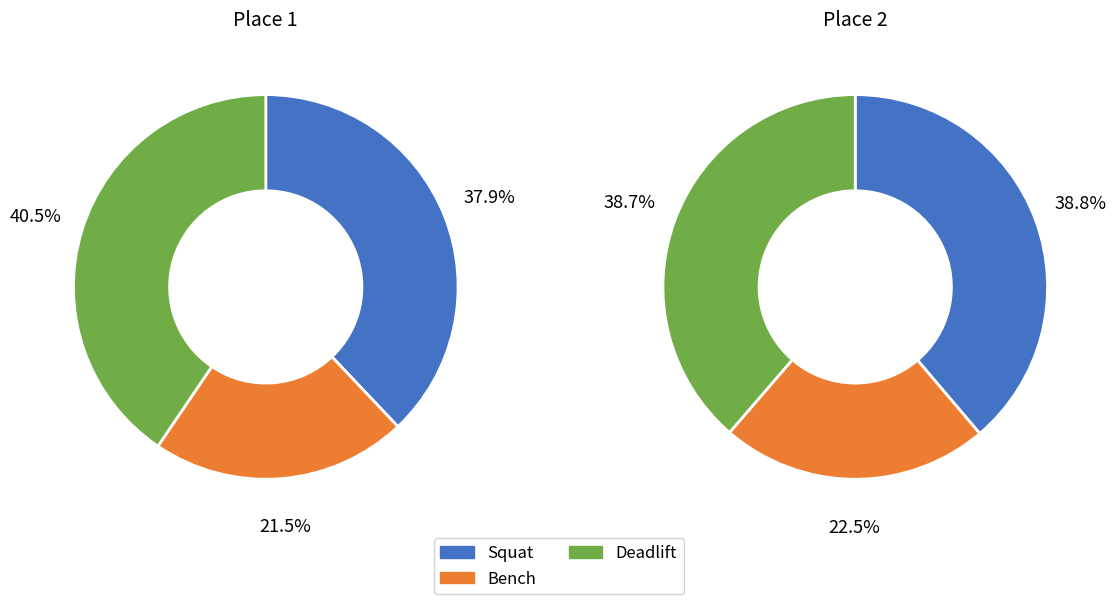

The Place 1-2 slice represents 1% of the pie. True or false?

False